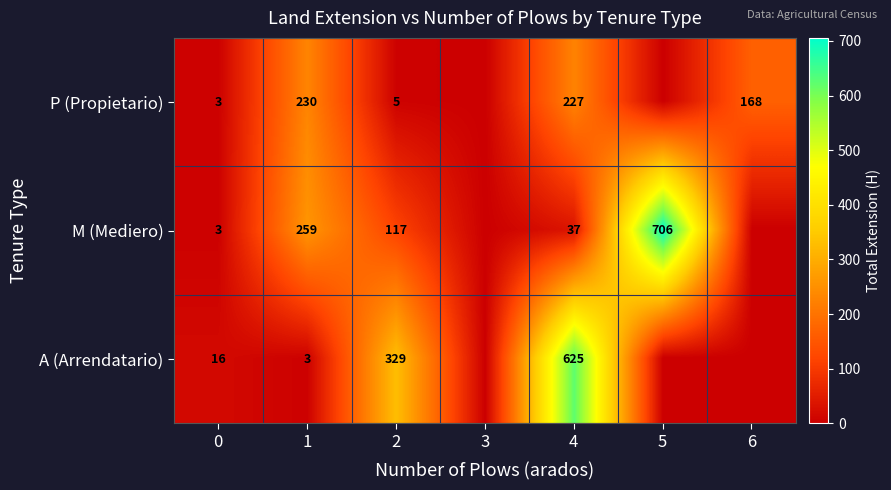

What is the spread (max minus min) of values at 4?

588